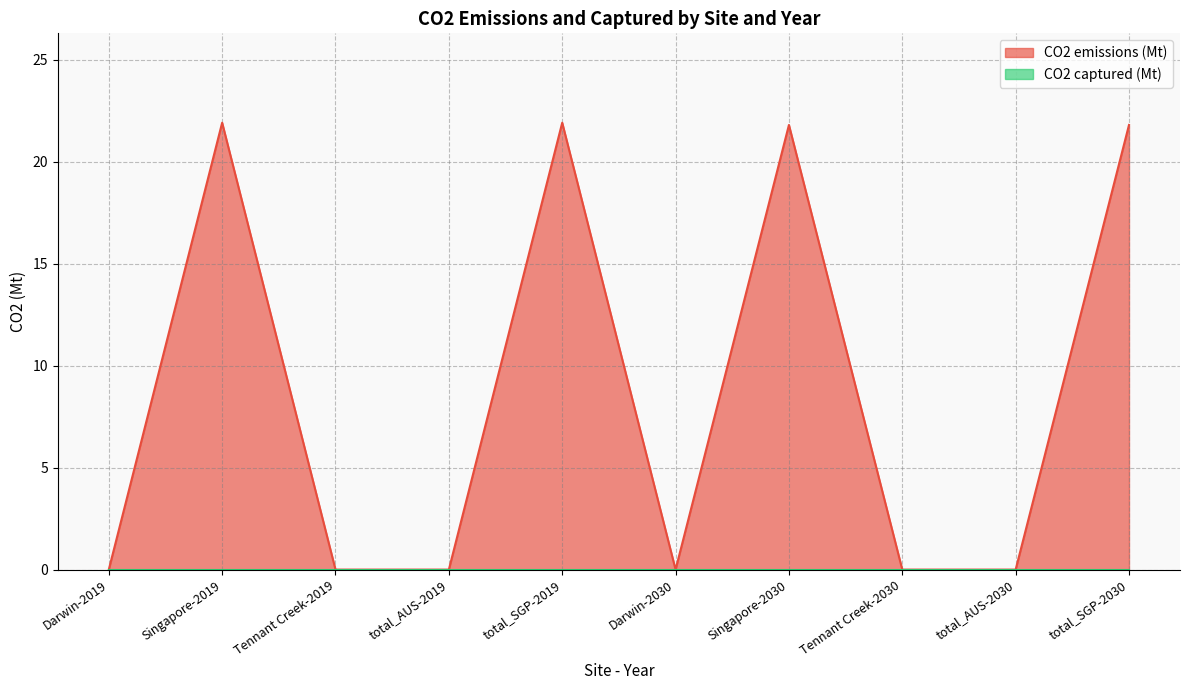

How many lines are shown in the chart?

2